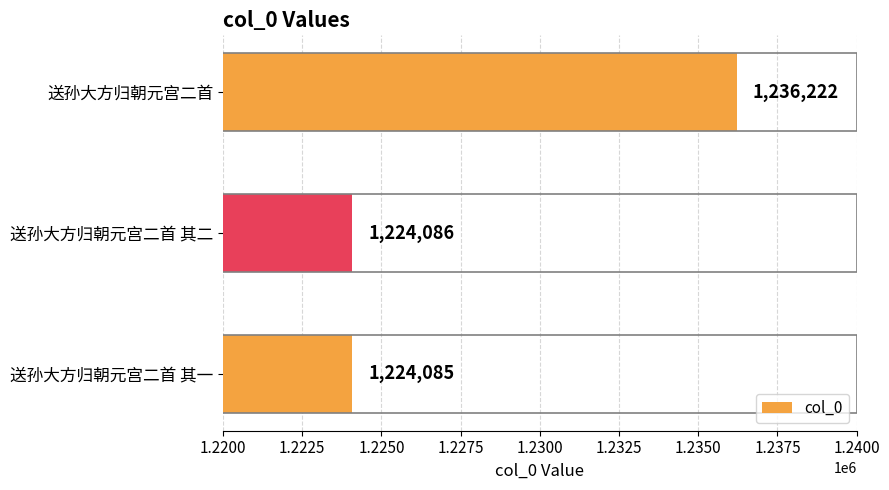

Between 送孙大方归朝元宫二首 其二 and 送孙大方归朝元宫二首, which is larger?

送孙大方归朝元宫二首